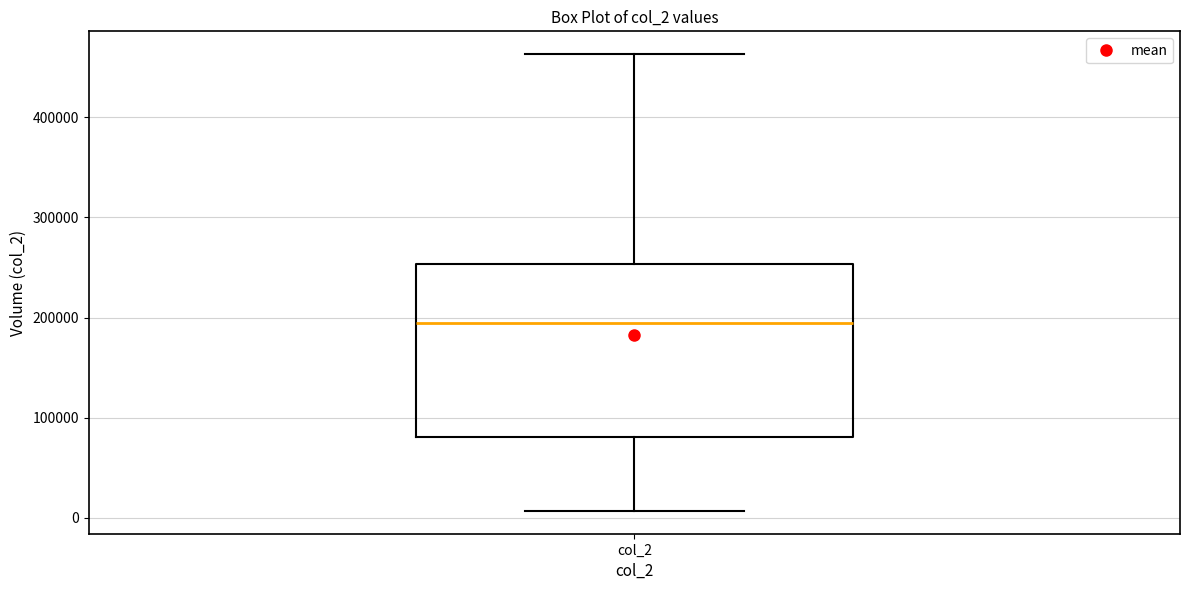

Where is the lower edge of the box for col_2 on the y-axis? The values are not printed on the chart, so give them approximately, as read against the axis.

80000